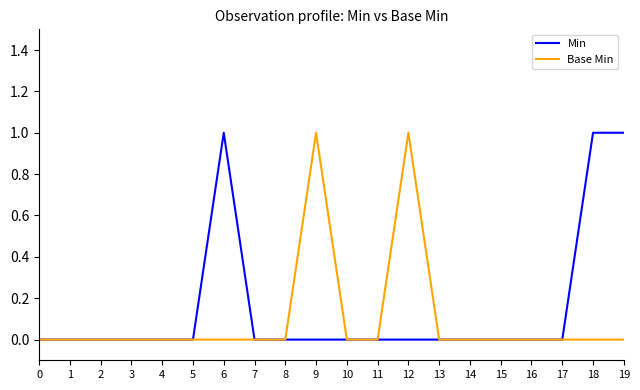

The value of Base Min at 5 is 0. True or false?

True